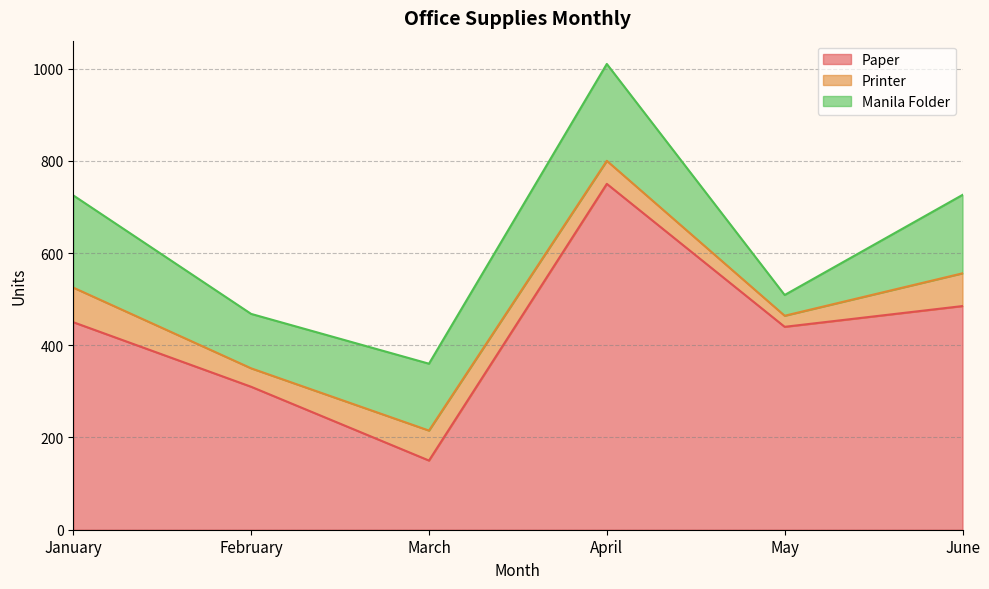

The value of Paper at January is 450. True or false?

True